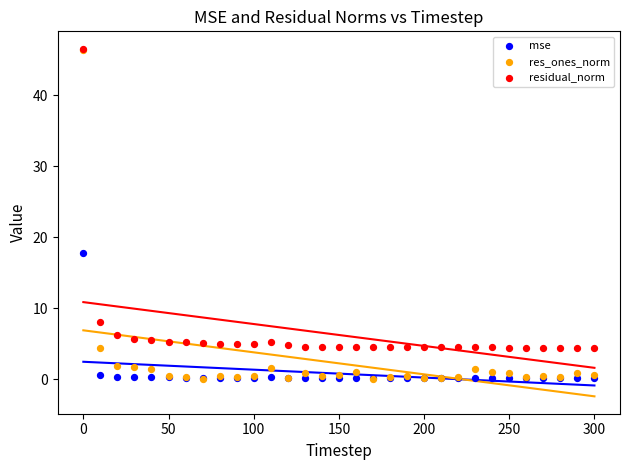

Across all series, what Y value is closest to 23?

17.8